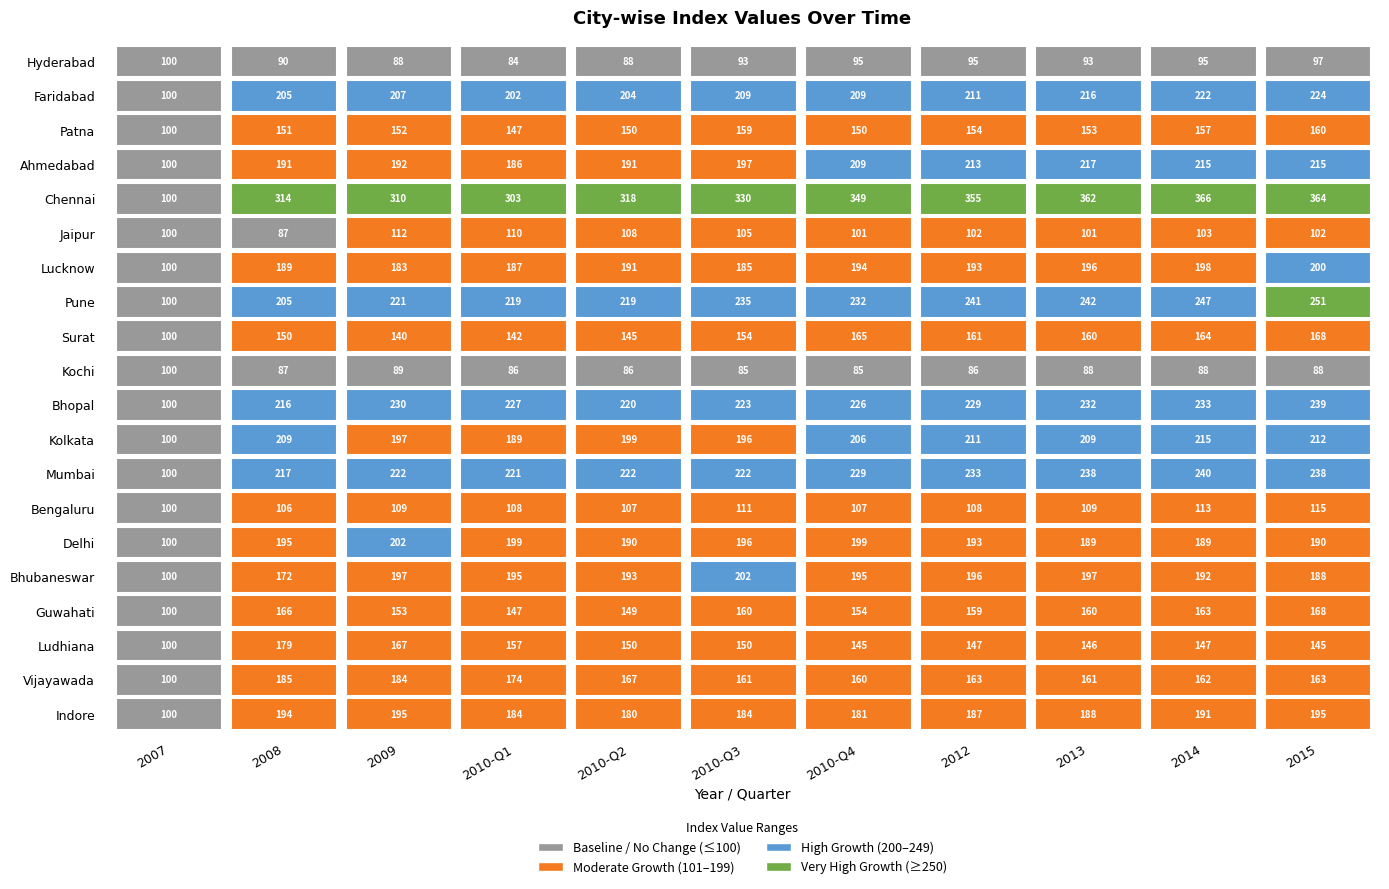

What is the sum of the Ludhiana values at 2007 and 2010-Q4?

245